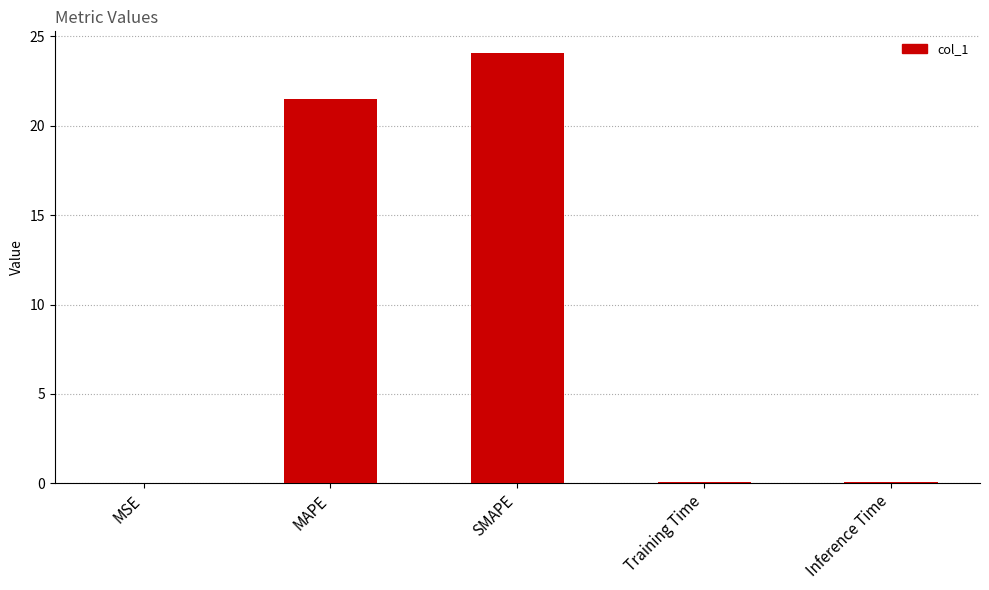

Count the number of data series in this chart.

1